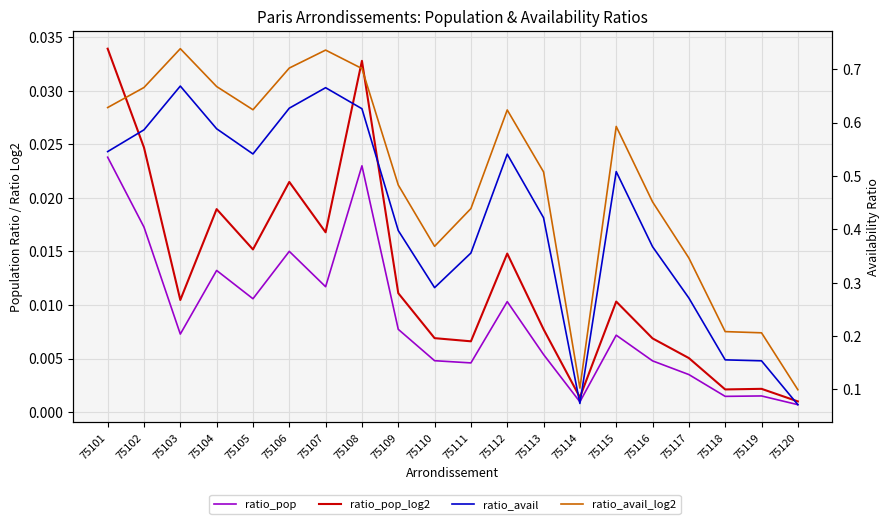

How many interior local valleys does the ratio_pop series have?

6